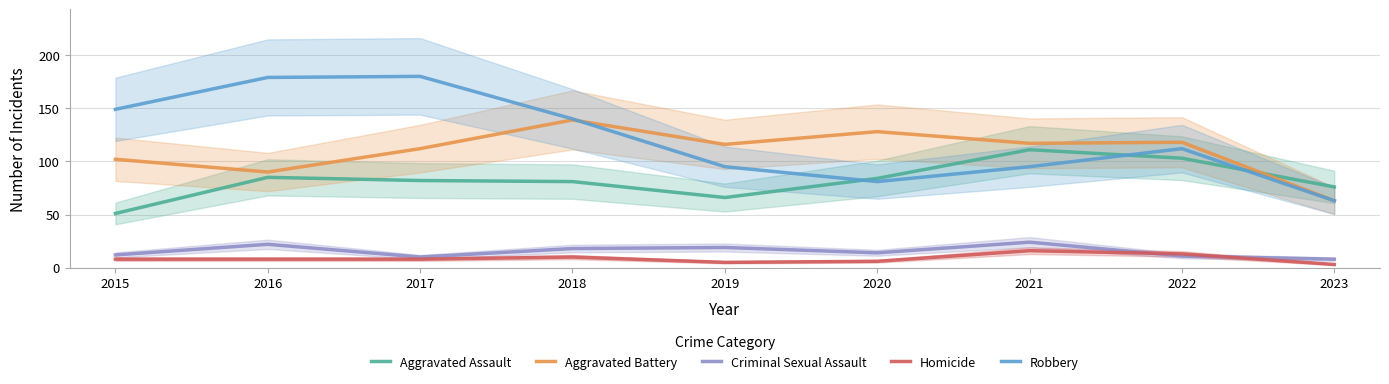

Which series ends up on top after the final intersection of Aggravated Battery and Aggravated Assault?

Aggravated Assault